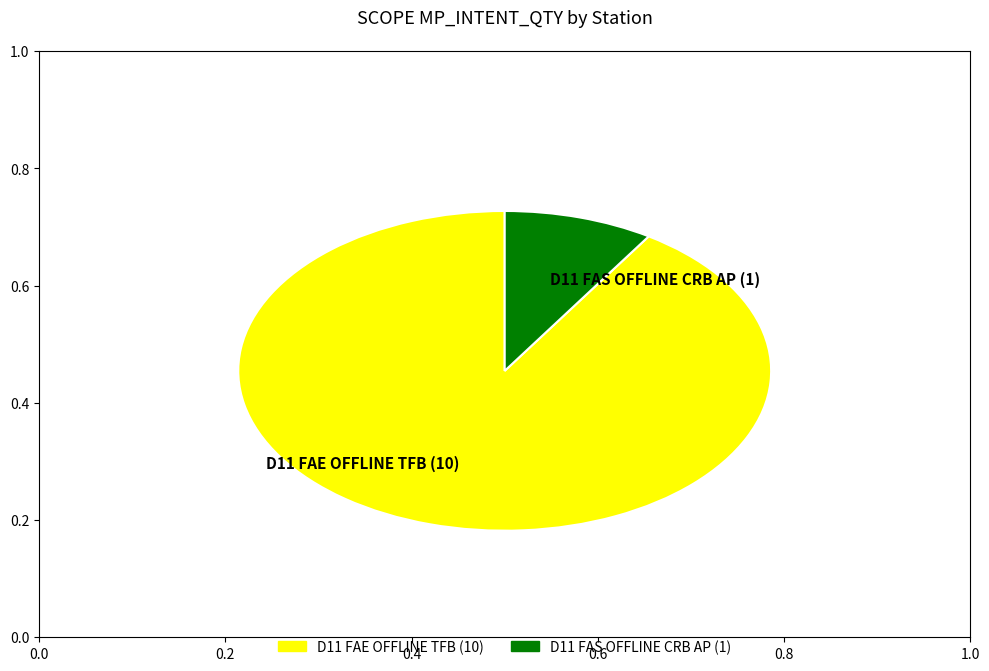

Rank the categories by value from highest to lowest.

D11 FAE OFFLINE TFB, D11 FAS OFFLINE CRB AP